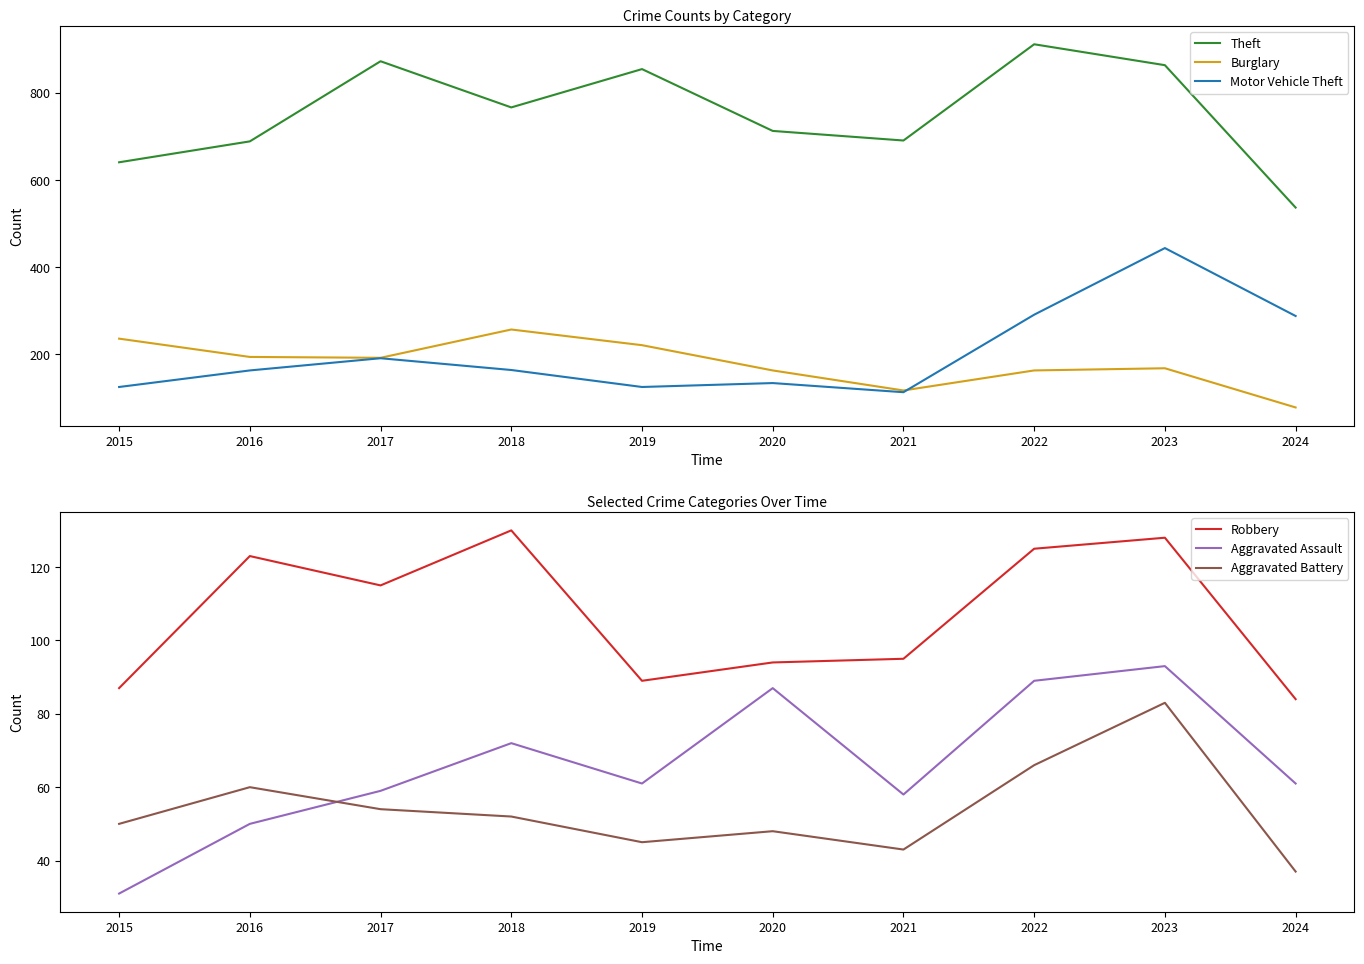

In Aggravated Assault, how many points are lower than both neighbors (excluding endpoints)?

2